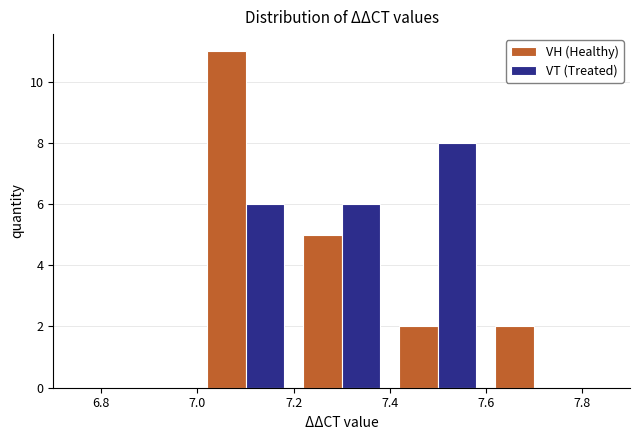

Reading left to right, transcribe this chart: for each range on the x-axis, give the height of each series' bar. The values are not printed on the chart, so give them approximately, as read against the axis.

6.8 to 7.0: VH (Healthy)=0	VT (Treated)=0
7.0 to 7.2: VH (Healthy)=11	VT (Treated)=6
7.2 to 7.4: VH (Healthy)=5	VT (Treated)=6
7.4 to 7.6: VH (Healthy)=2	VT (Treated)=8
7.6 to 7.8: VH (Healthy)=2	VT (Treated)=0